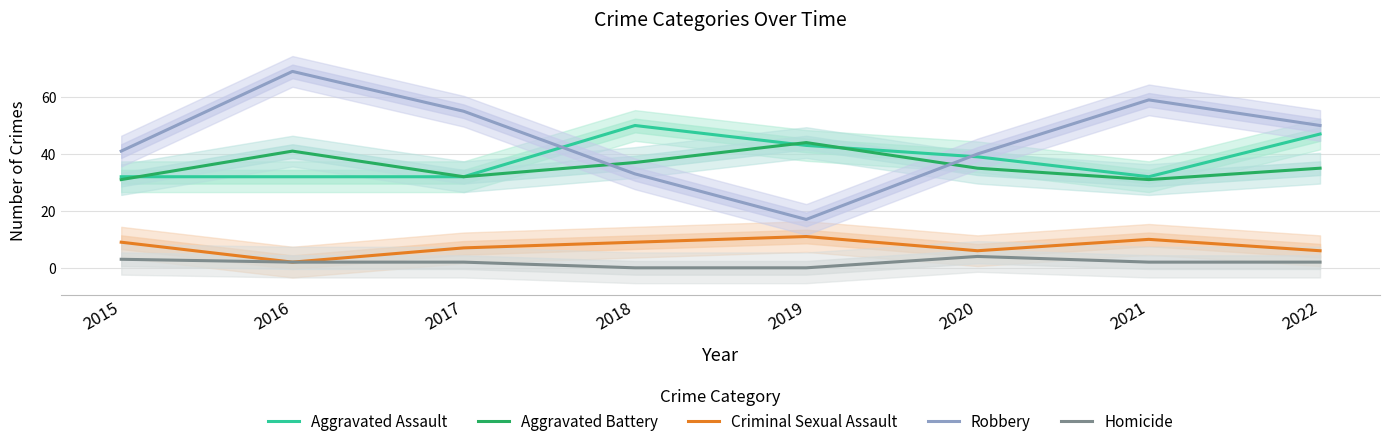

Which has a higher value, 2017 or 2018?

2018